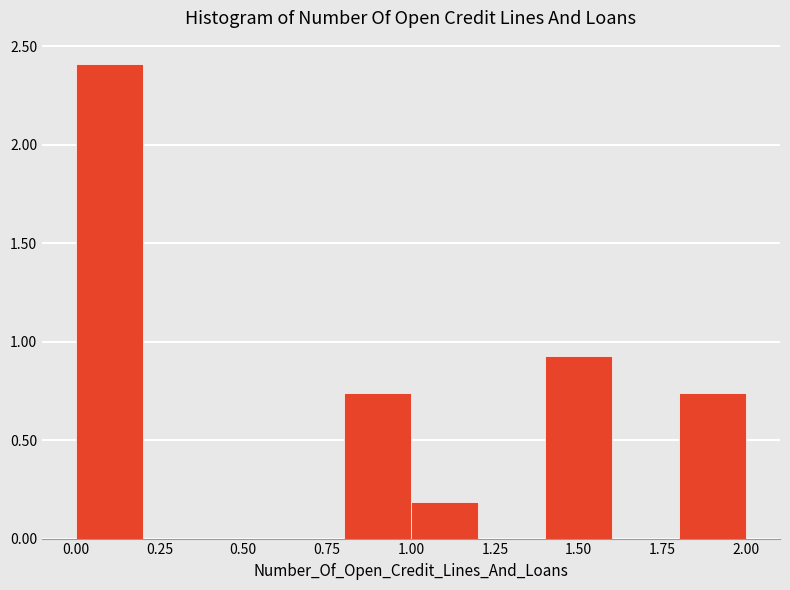

Reading left to right, list every bar in this chart as the range it spans on the x-axis followed by its height. The values are not printed on the chart, so give them approximately, as read against the axis.

0.0 to 0.2: 2.40
0.2 to 0.4: 0
0.4 to 0.6: 0
0.6 to 0.8: 0
0.8 to 1.0: 0.75
1.0 to 1.2: 0.20
1.2 to 1.4: 0
1.4 to 1.6: 0.95
1.6 to 1.8: 0
1.8 to 2.0: 0.75